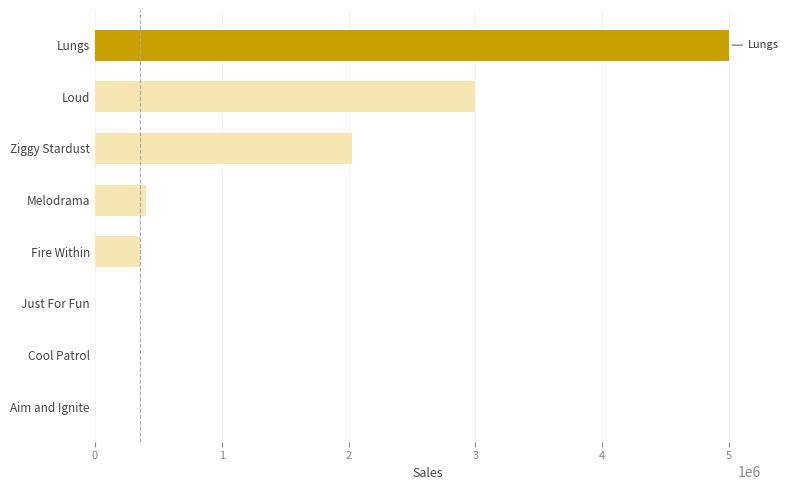

Which has a higher value, Cool Patrol or Loud?

Loud